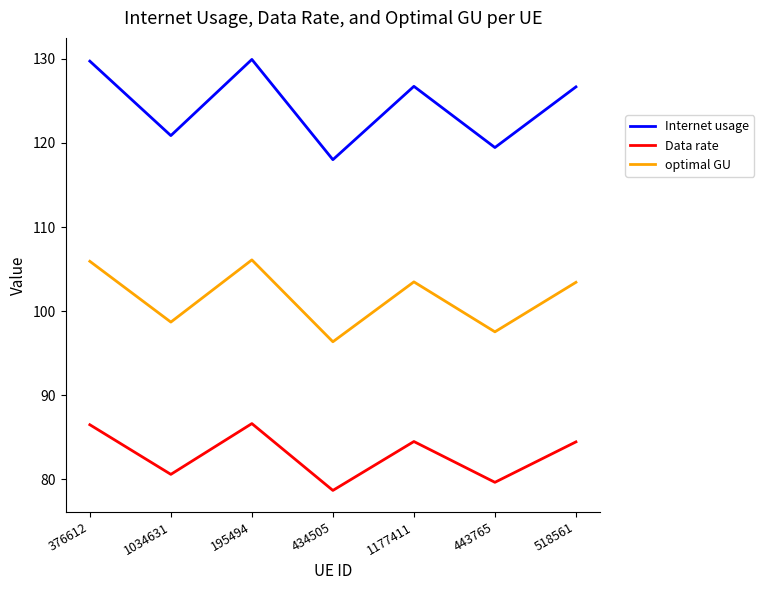

True or false: optimal GU and Internet usage intersect in this chart.

False